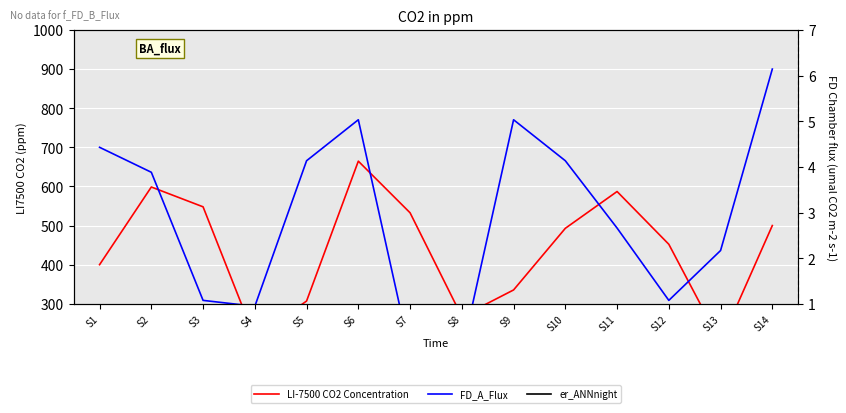

How many data points does each series have?

14